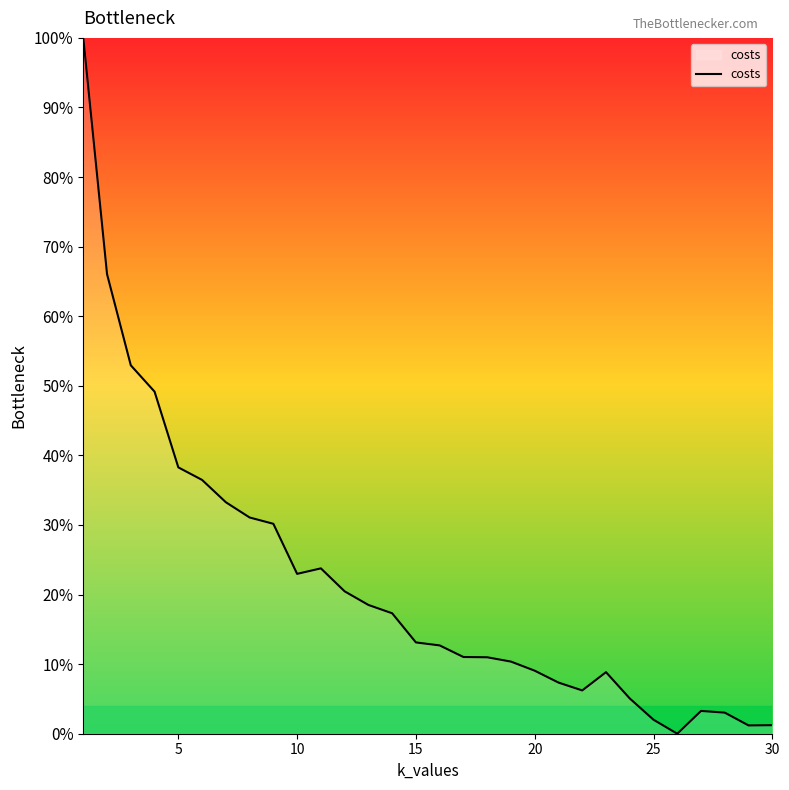

What is the maximum value shown in the chart?

100.0